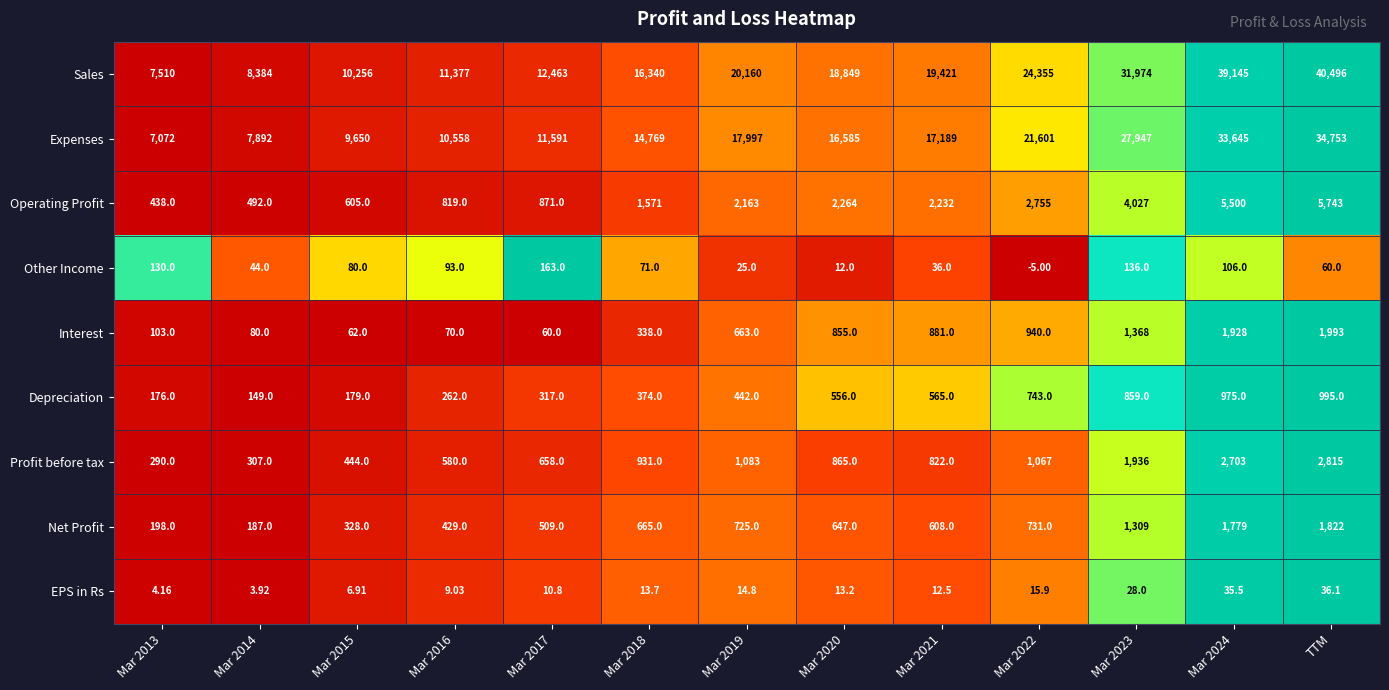

Between Mar 2015 and Mar 2019, which series saw the biggest shift?

Sales